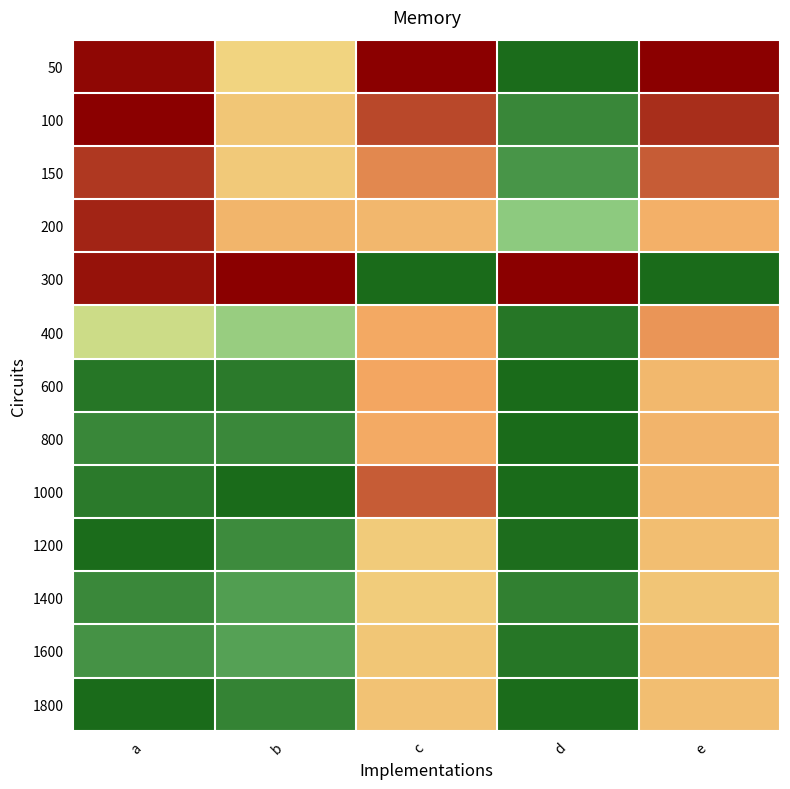

Reading left to right, list all the values displayed in this chart.

50: a=1.0	b=0.6	c=1.0	d=0.0	e=1.0
100: a=1.0	b=0.6	c=0.9	d=0.1	e=0.9
150: a=0.9	b=0.6	c=0.8	d=0.1	e=0.9
200: a=0.9	b=0.7	c=0.7	d=0.3	e=0.7
300: a=1.0	b=1.0	c=0.0	d=1.0	e=0.0
400: a=0.4	b=0.3	c=0.7	d=0.0	e=0.8
600: a=0.0	b=0.0	c=0.7	d=0.0	e=0.7
800: a=0.1	b=0.1	c=0.7	d=0.0	e=0.7
1000: a=0.0	b=0.0	c=0.9	d=0.0	e=0.7
1200: a=0.0	b=0.1	c=0.6	d=0.0	e=0.7
1400: a=0.1	b=0.1	c=0.6	d=0.1	e=0.6
1600: a=0.1	b=0.2	c=0.6	d=0.0	e=0.7
1800: a=0.0	b=0.1	c=0.6	d=0.0	e=0.7